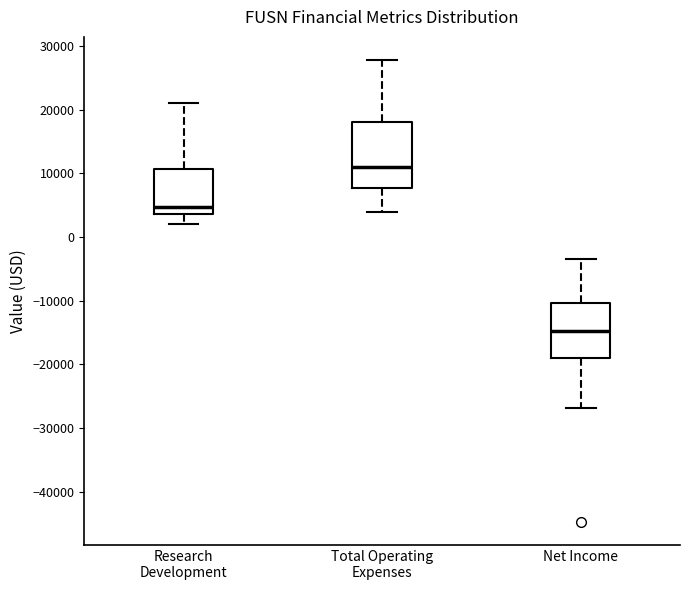

Which box is the tallest, from its lower edge to its upper edge?

Total Operating Expenses